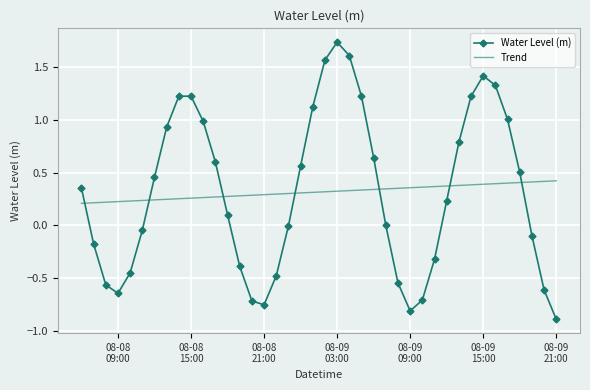

What is the difference between the maximum and minimum values in the Water Level (m) series?

2.6